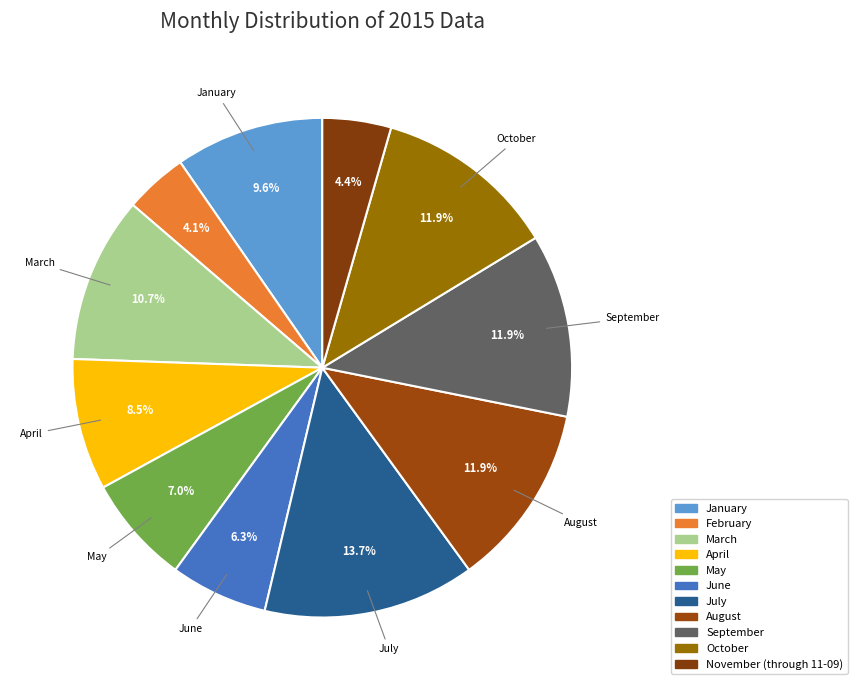

How many slices are in this pie chart?

11